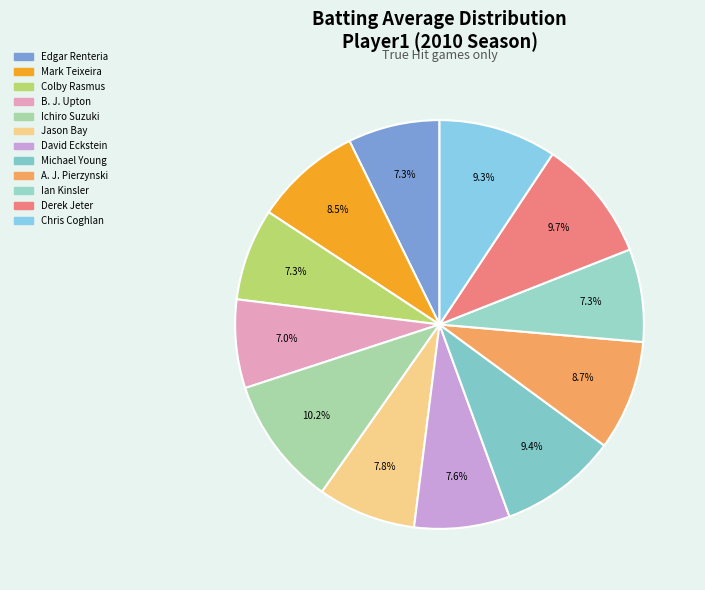

Between Ichiro Suzuki and Jason Bay, which is larger?

Ichiro Suzuki